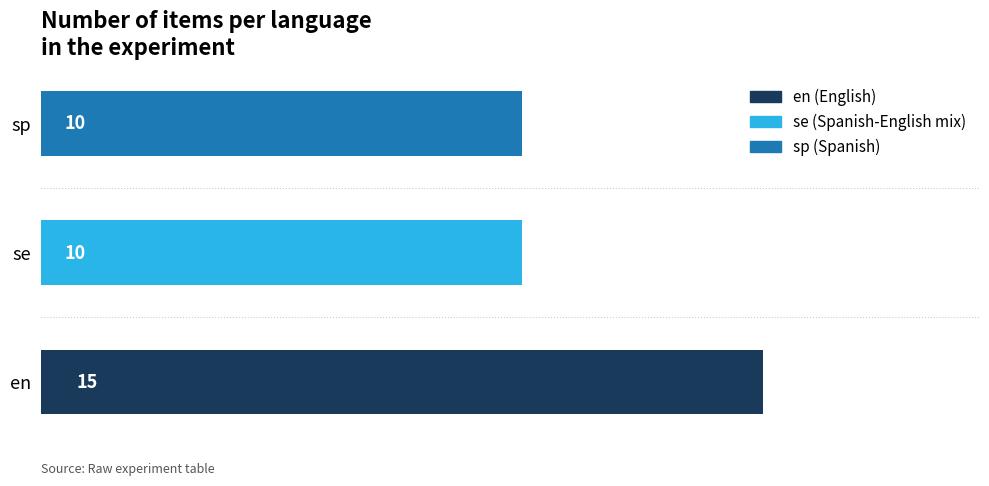

The value at en is 24. True or false?

False